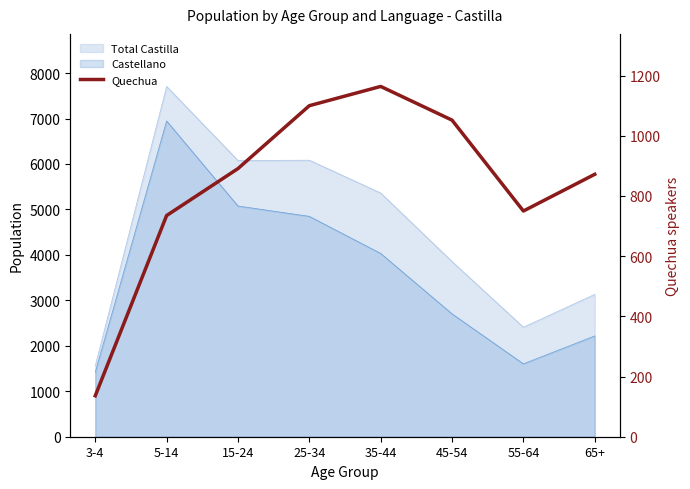

What is the difference between the maximum and second lowest values?

429